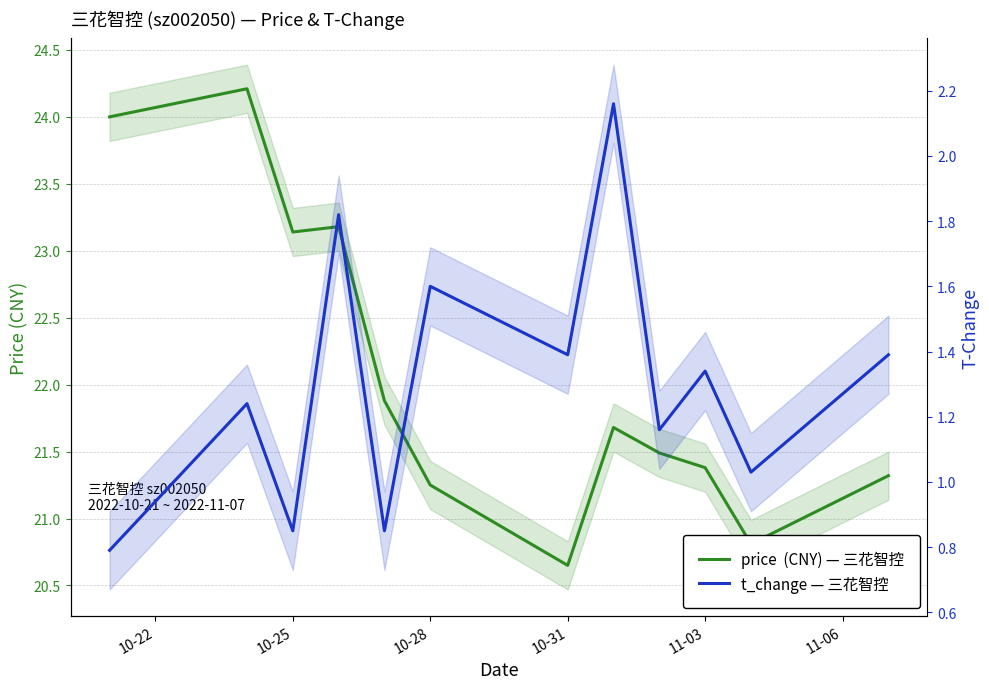

Rank the series at 10-28 from lowest to highest value.

t_change — 三花智控, price  (CNY) — 三花智控